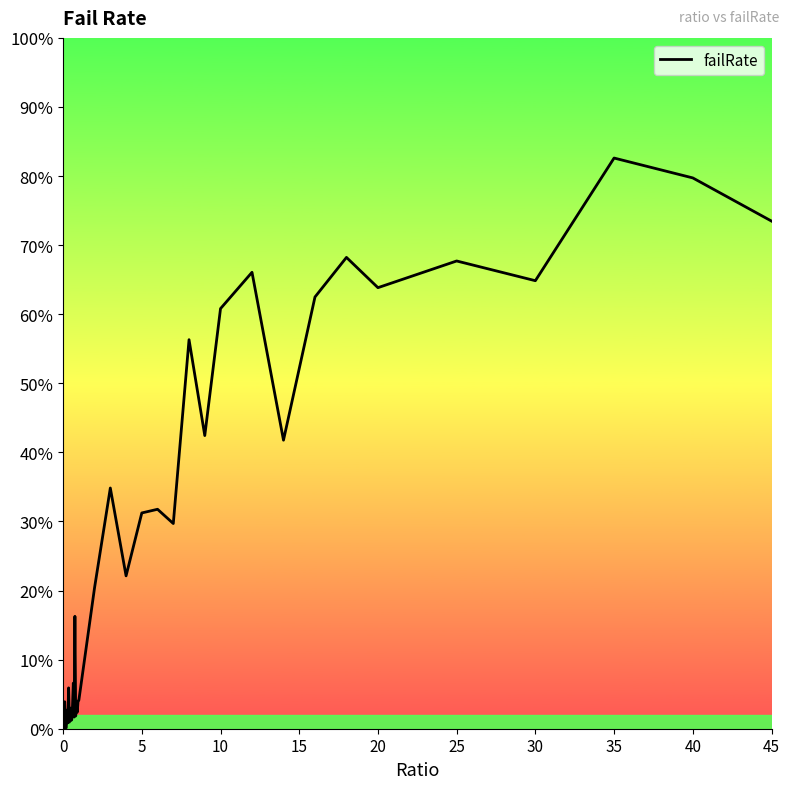

What is the difference between the maximum and minimum values?

82.6